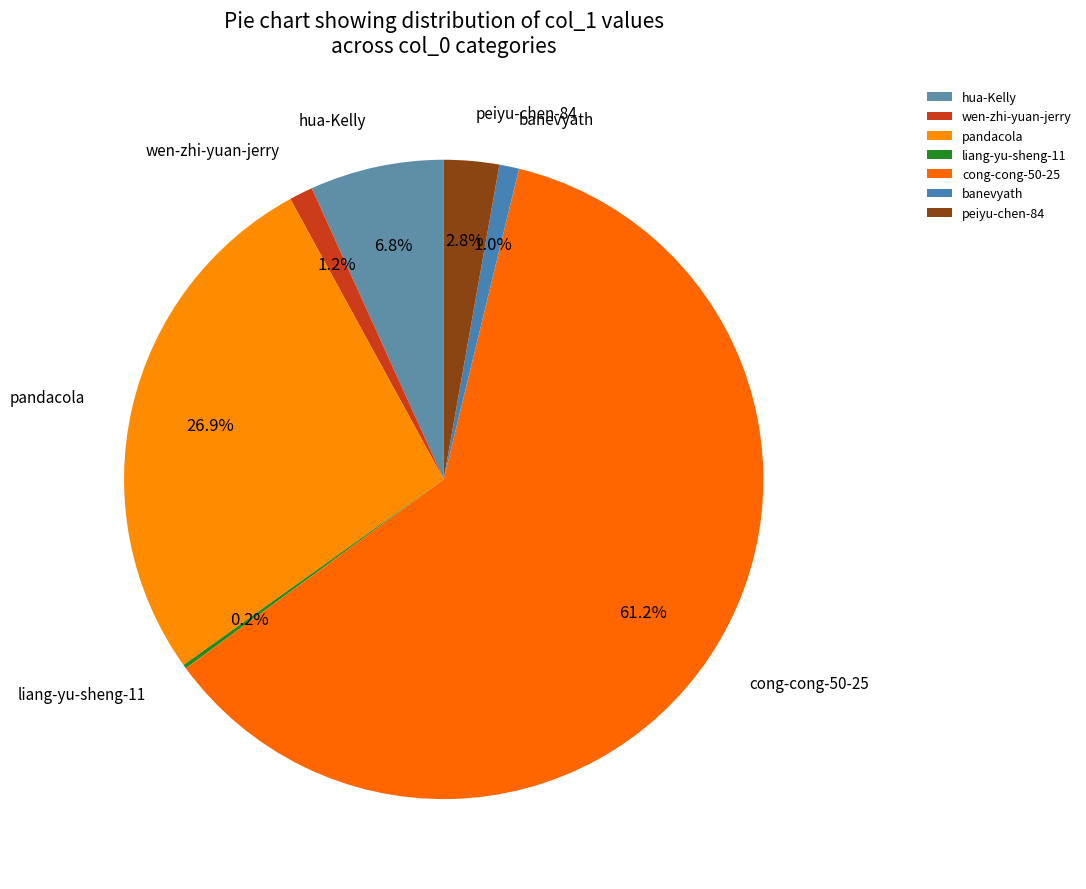

What is the largest slice in the pie chart?

cong-cong-50-25